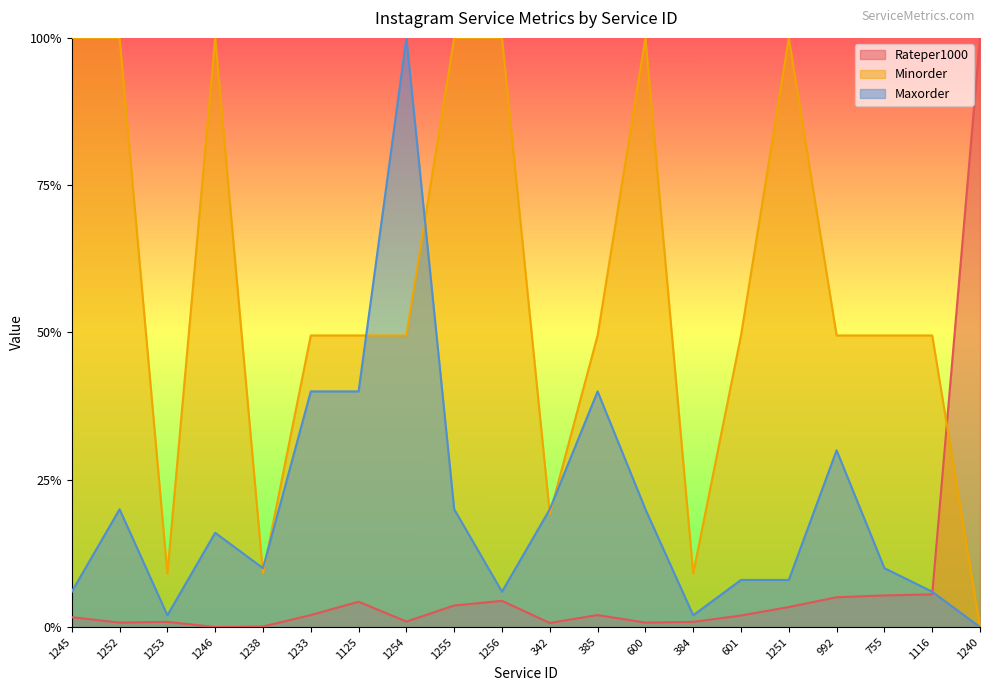

Reading right to left, what are all the values shown in this chart?

Rateper1000: 1.0	0.1	0.1	0.1	0.0	0.0	0.0	0.0	0.0	0.0	0.0	0.0	0.0	0.0	0.0	0.0	0.0	0.0	0.0	0.0
Minorder: 0.0	0.5	0.5	0.5	1.0	0.5	0.1	1.0	0.5	0.2	1.0	1.0	0.5	0.5	0.5	0.1	1.0	0.1	1.0	1.0
Maxorder: 0.0	0.1	0.1	0.3	0.1	0.1	0.0	0.2	0.4	0.2	0.1	0.2	1.0	0.4	0.4	0.1	0.2	0.0	0.2	0.1